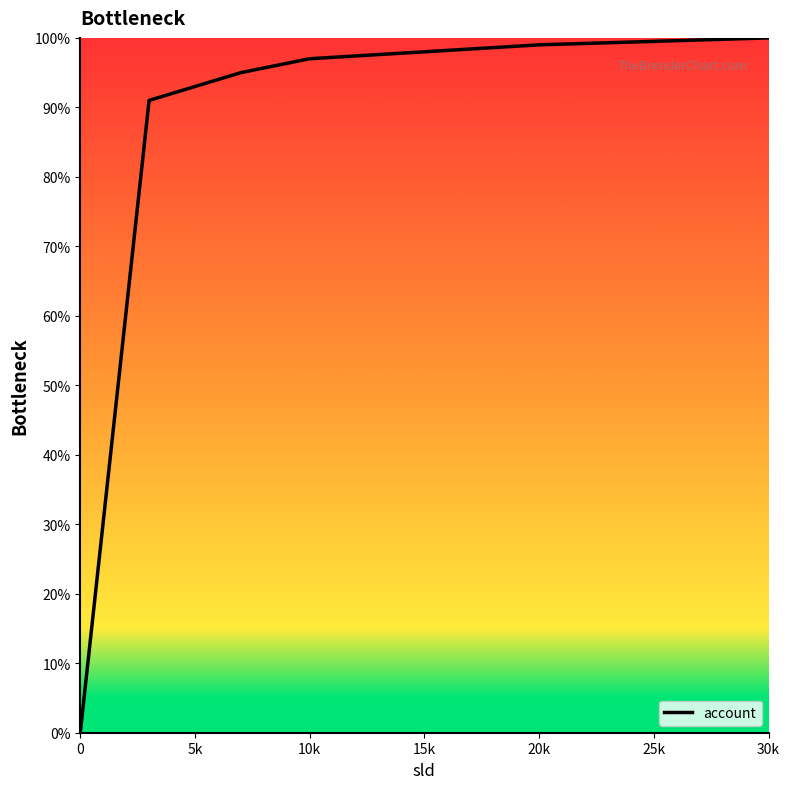

What is the maximum value shown in the chart?

100